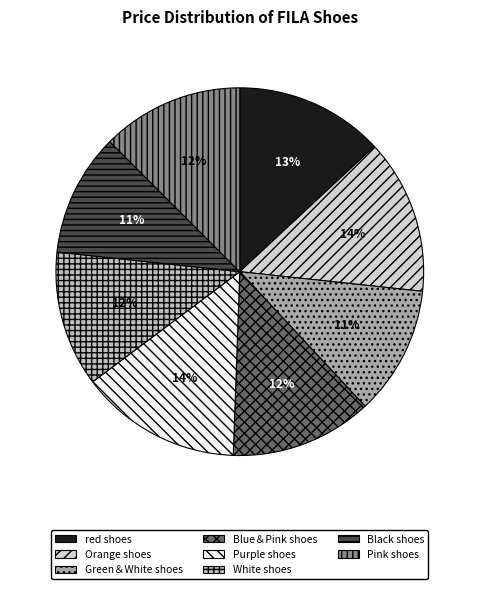

Which has a higher value, Black shoes or Purple shoes?

Purple shoes